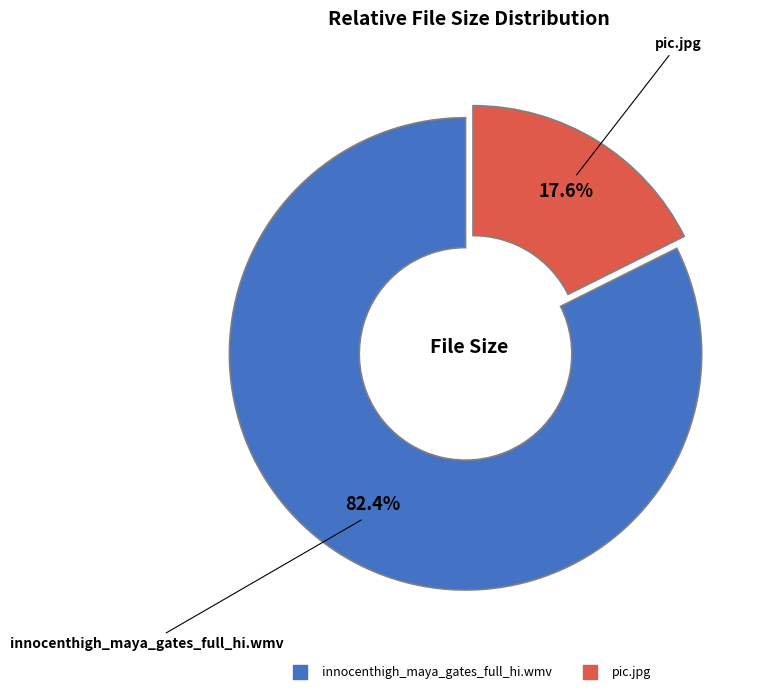

To the nearest percent, what is the average slice percentage?

50%